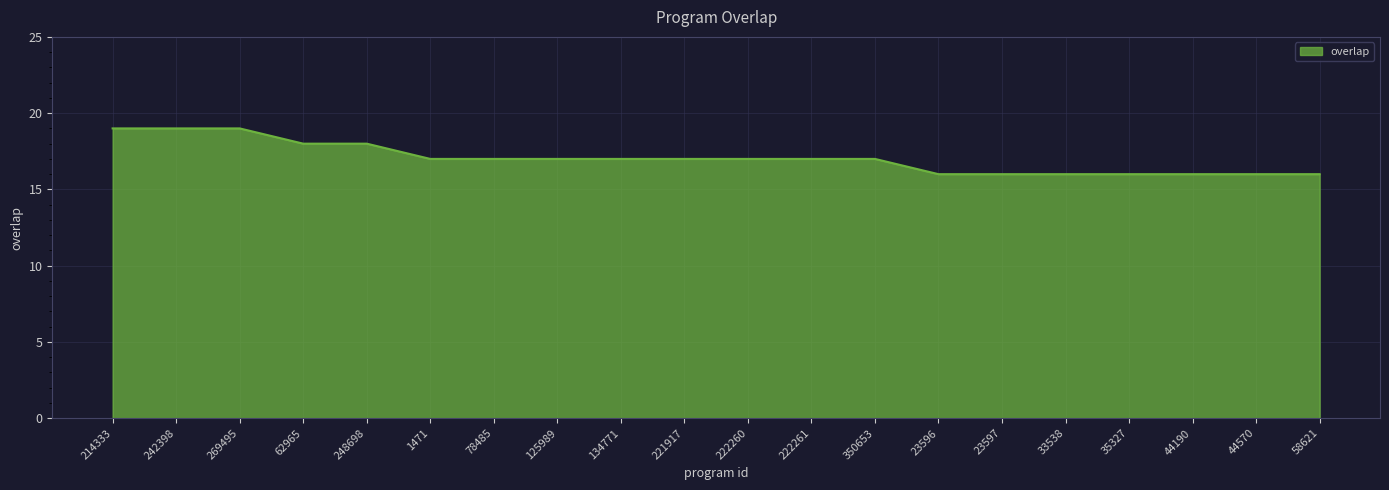

What position from the left is 44190?

18